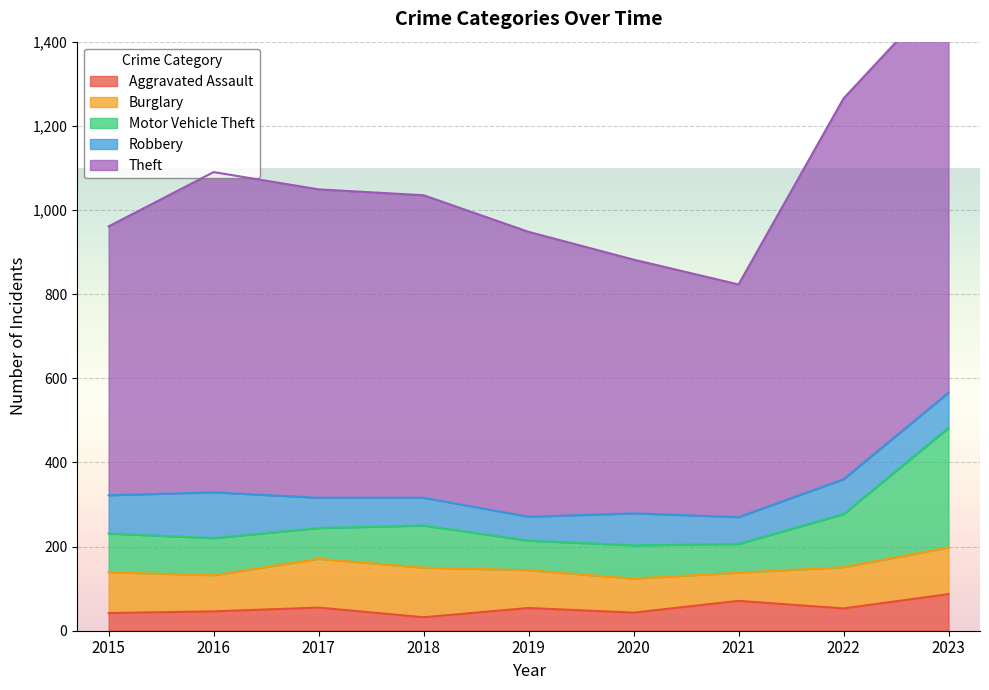

Between 2017 and 2021, which series saw the biggest shift?

Theft